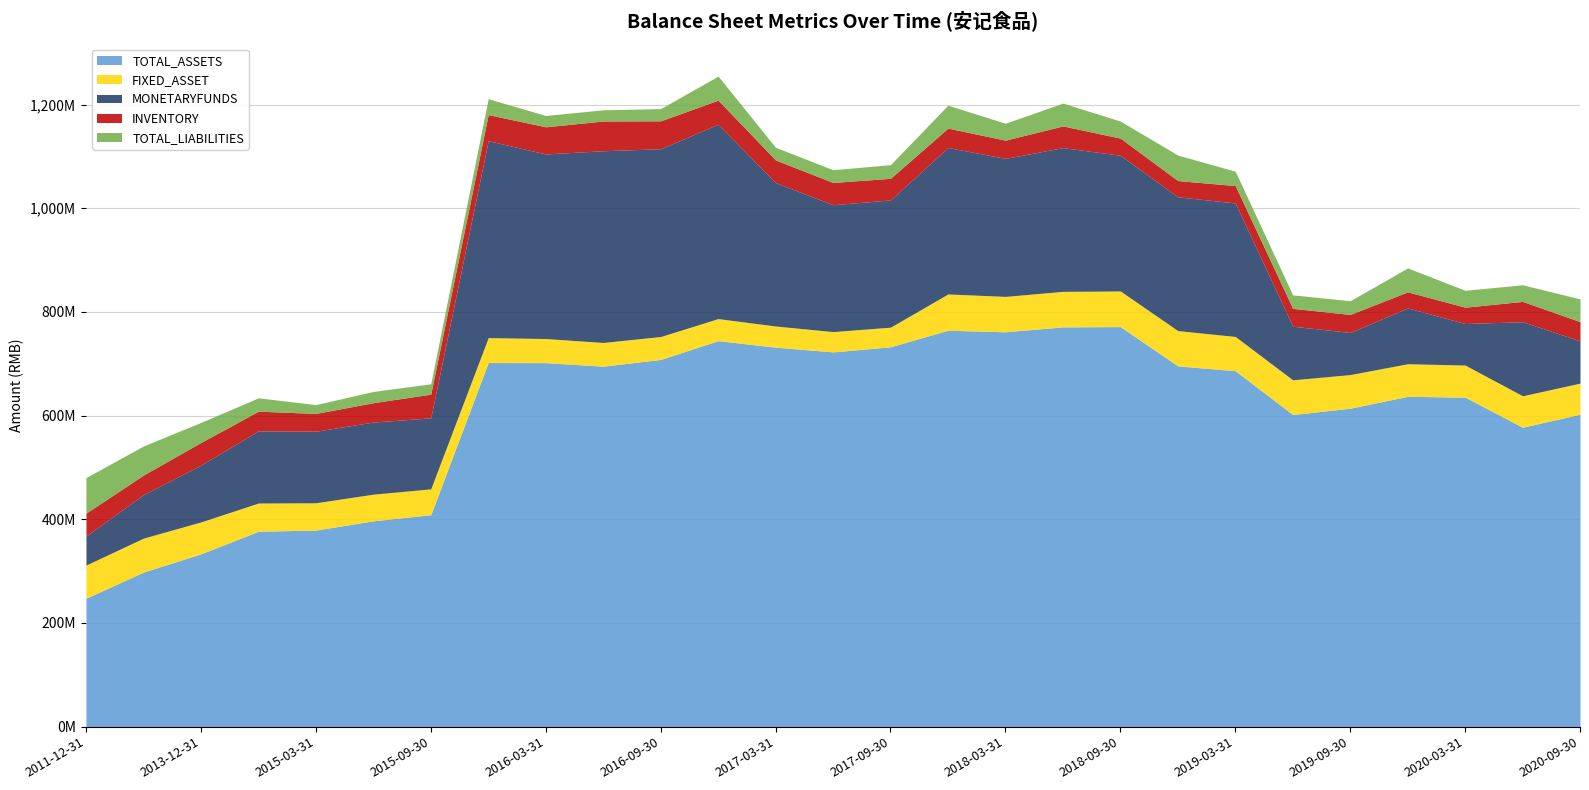

True or false: TOTAL_ASSETS has more than 2 points higher than both neighbors.

True